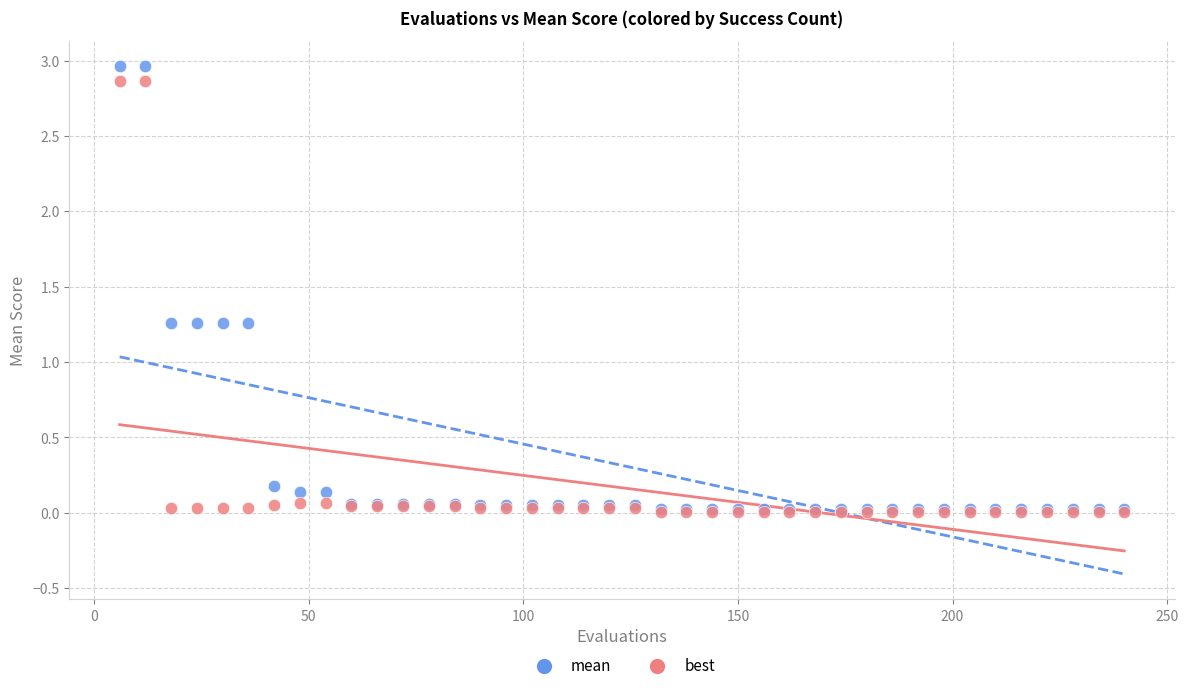

What are all the series names shown in the legend?

mean, best